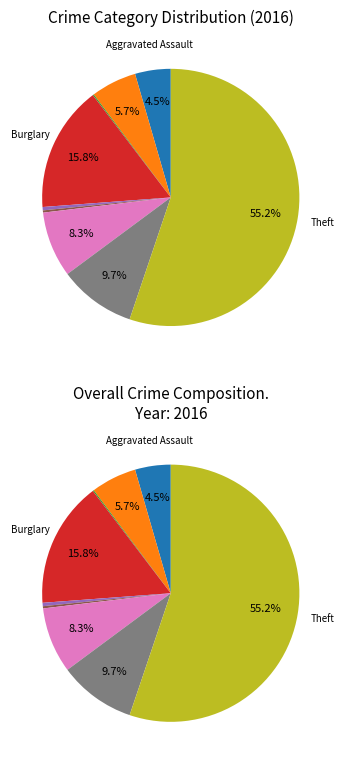

Combined, what portion of the pie is Aggravated Assault and Criminal Sexual Assault?

4.9%